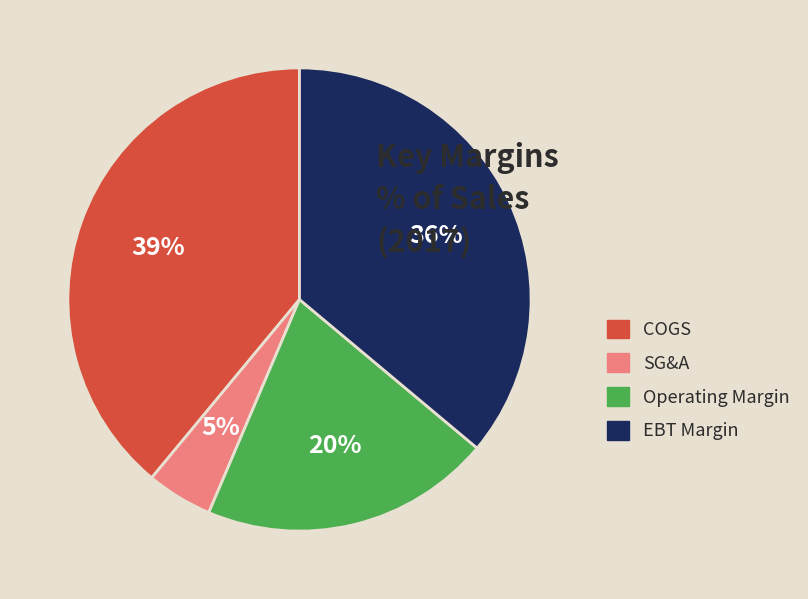

Count the number of slices in the pie.

4